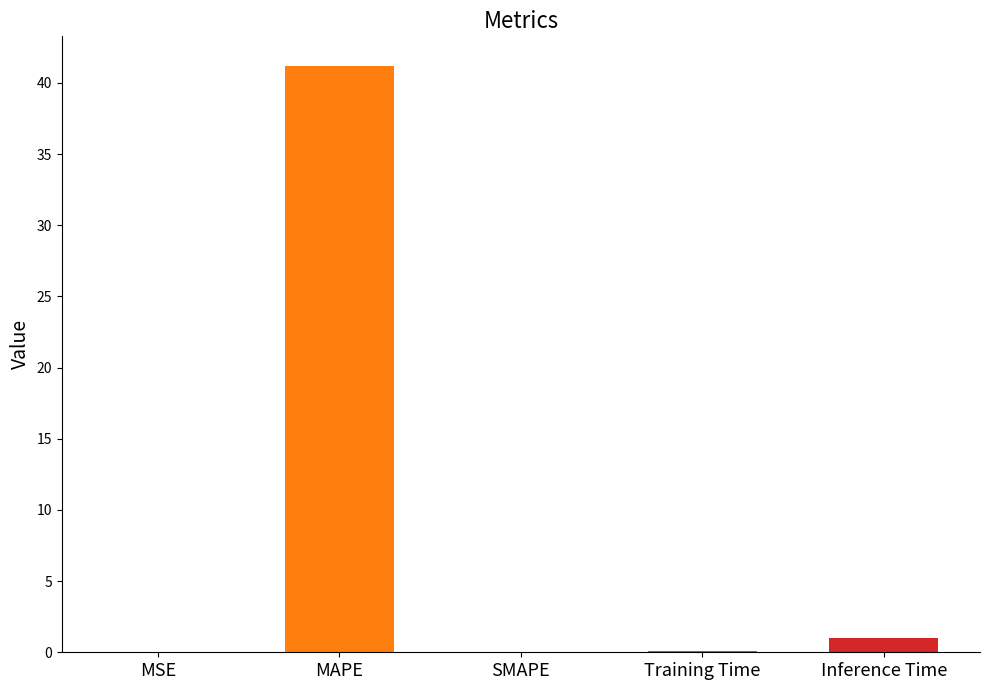

What is the maximum value shown in the chart?

41.2